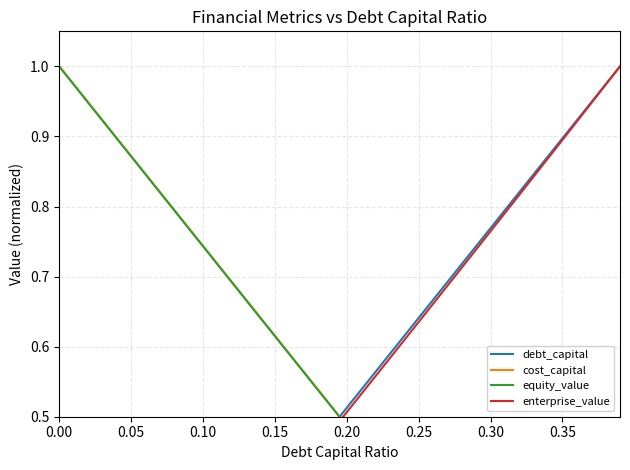

Reading left to right, extract all data points from this chart.

debt_capital: 0.0	0.0	0.1	0.1	0.1	0.1	0.2	0.2	0.2	0.2	0.3	0.3	0.3	0.3	0.4	0.4	0.4	0.4	0.5	0.5	0.5	0.5	0.6	0.6	0.6	0.6	0.7	0.7	0.7	0.7	0.8	0.8	0.8	0.8	0.9	0.9	0.9	0.9	1.0	1.0
cost_capital: 1.0	1.0	0.9	0.9	0.9	0.9	0.8	0.8	0.8	0.8	0.7	0.7	0.7	0.7	0.6	0.6	0.6	0.6	0.5	0.5	0.5	0.5	0.4	0.4	0.4	0.4	0.3	0.3	0.3	0.3	0.2	0.2	0.2	0.2	0.1	0.1	0.1	0.1	0.0	0.0
equity_value: 1.0	1.0	0.9	0.9	0.9	0.9	0.8	0.8	0.8	0.8	0.7	0.7	0.7	0.7	0.6	0.6	0.6	0.6	0.5	0.5	0.5	0.5	0.4	0.4	0.4	0.4	0.3	0.3	0.3	0.3	0.2	0.2	0.2	0.2	0.1	0.1	0.1	0.1	0.0	0.0
enterprise_value: 0.0	0.0	0.1	0.1	0.1	0.1	0.2	0.2	0.2	0.2	0.3	0.3	0.3	0.3	0.4	0.4	0.4	0.4	0.5	0.5	0.5	0.5	0.6	0.6	0.6	0.6	0.7	0.7	0.7	0.7	0.8	0.8	0.8	0.8	0.9	0.9	0.9	0.9	1.0	1.0